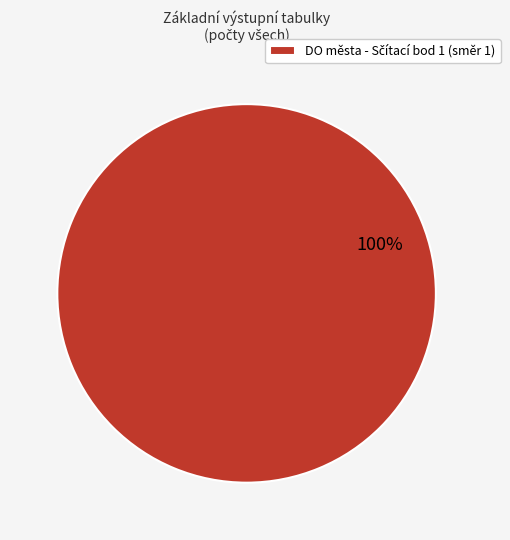

Is there a majority slice in this chart?

Yes